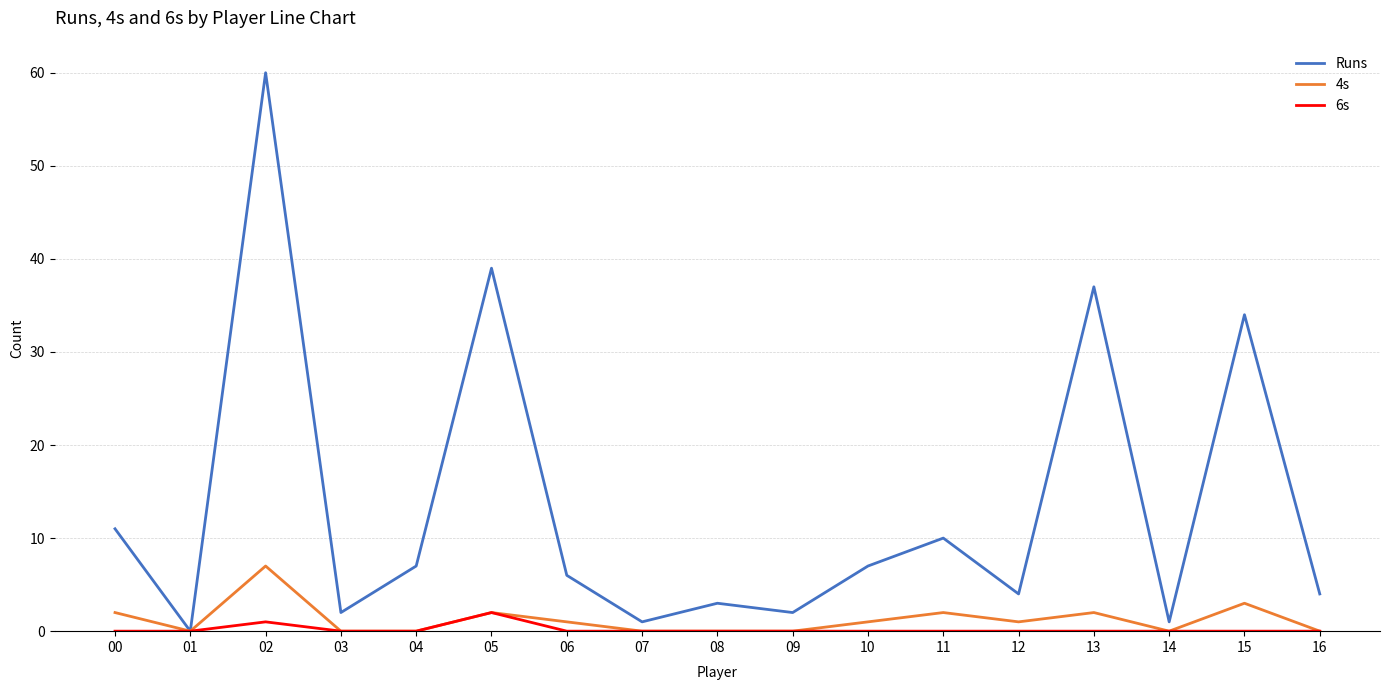

Rank the series by their maximum value, from lowest to highest.

6s, 4s, Runs